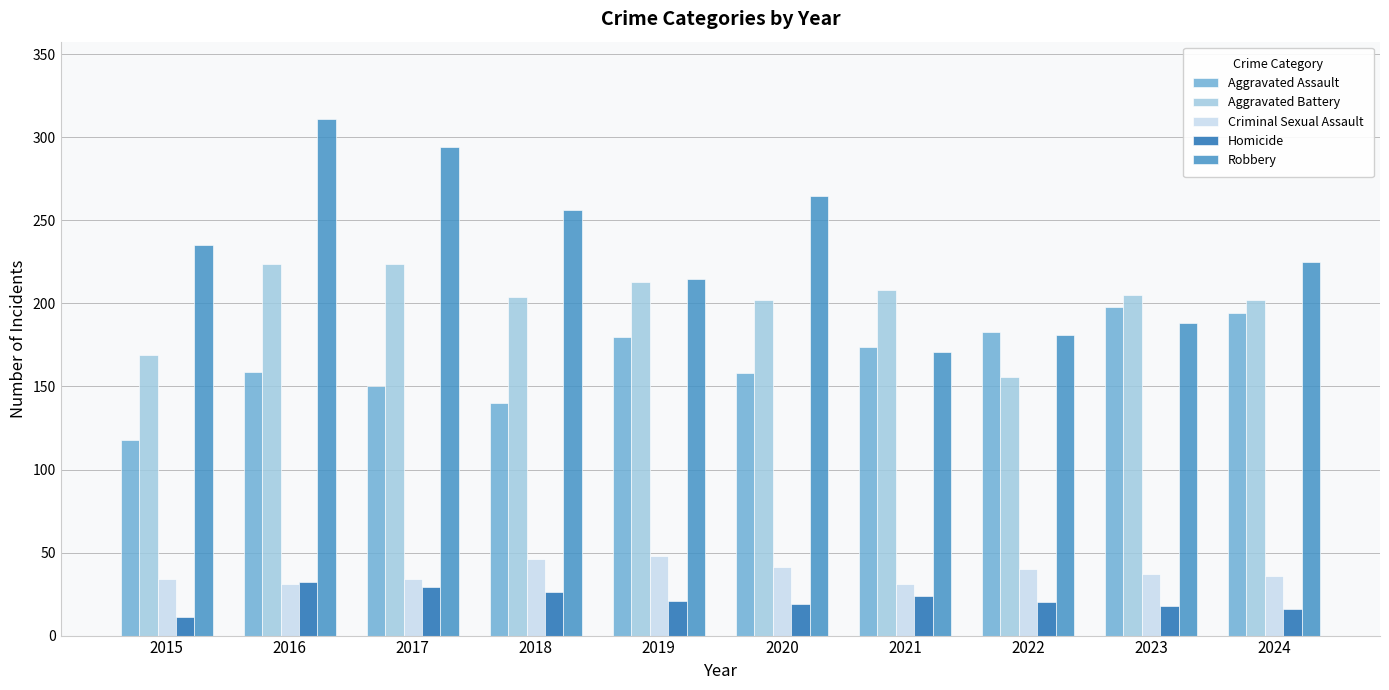

Is it true that Aggravated Battery equals 213 at 2019?

True